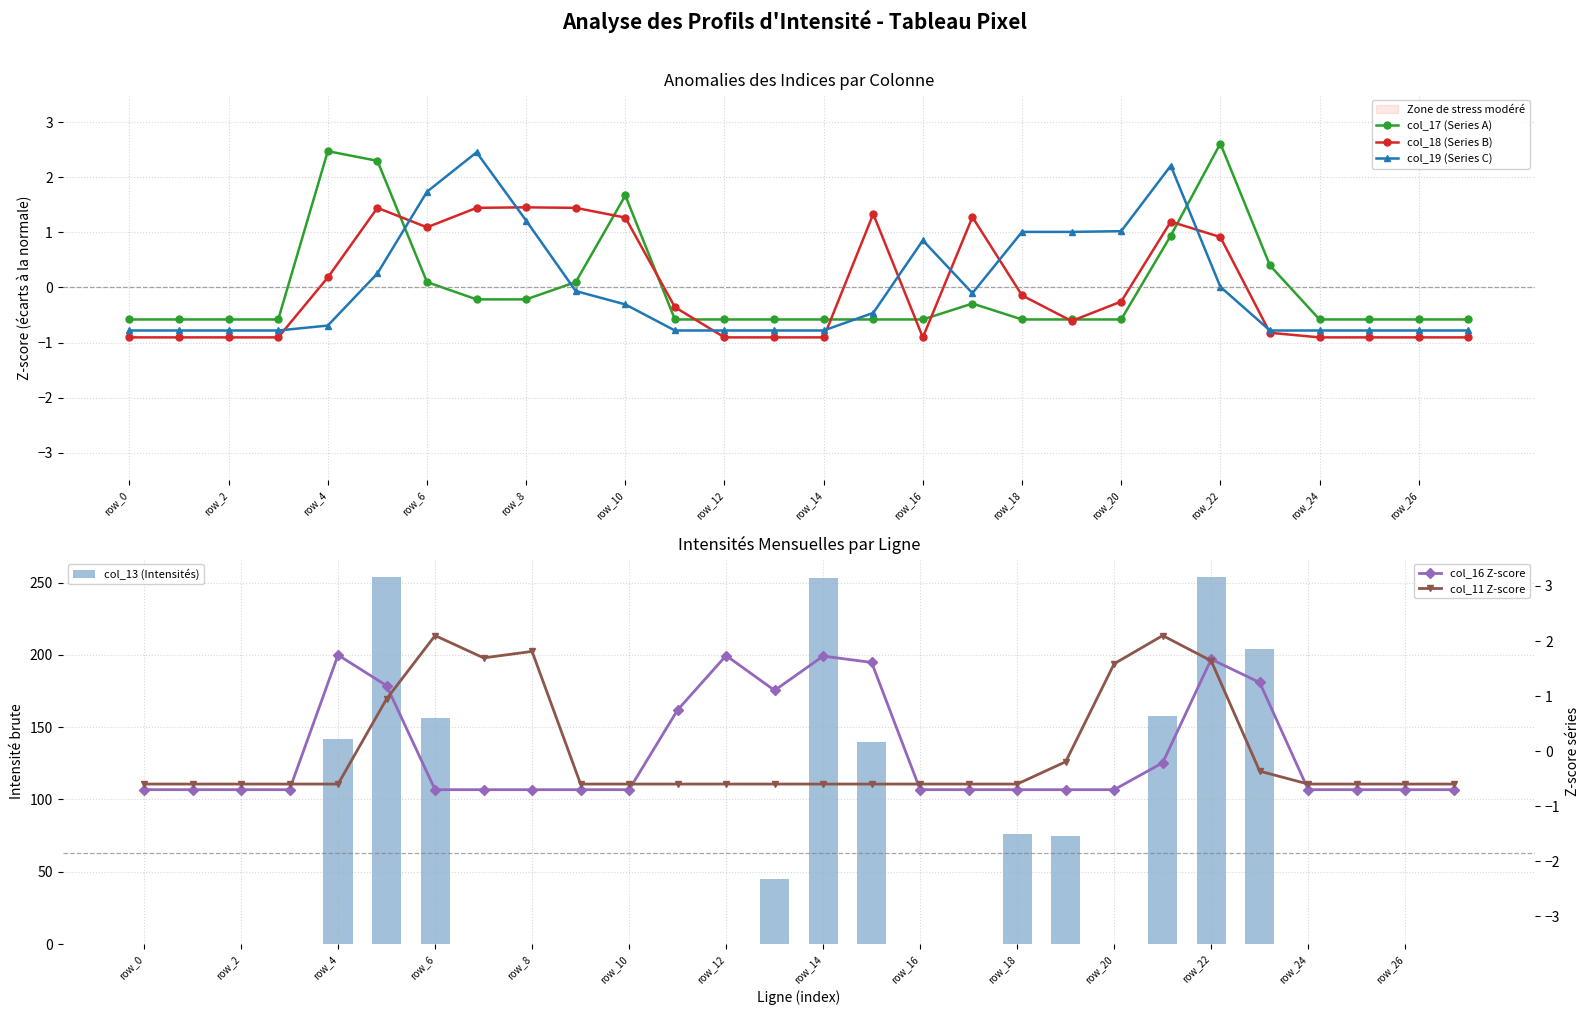

How many values in the col_16 Z-score series exceed 0?

9